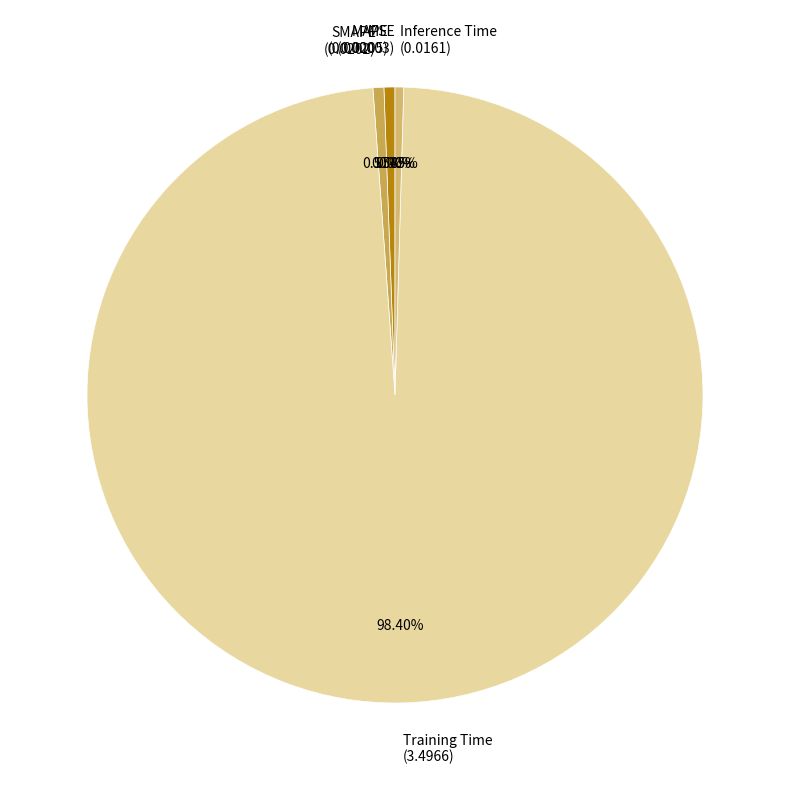

To the nearest percent, what is the difference between the largest and smallest slice percentages?

98%